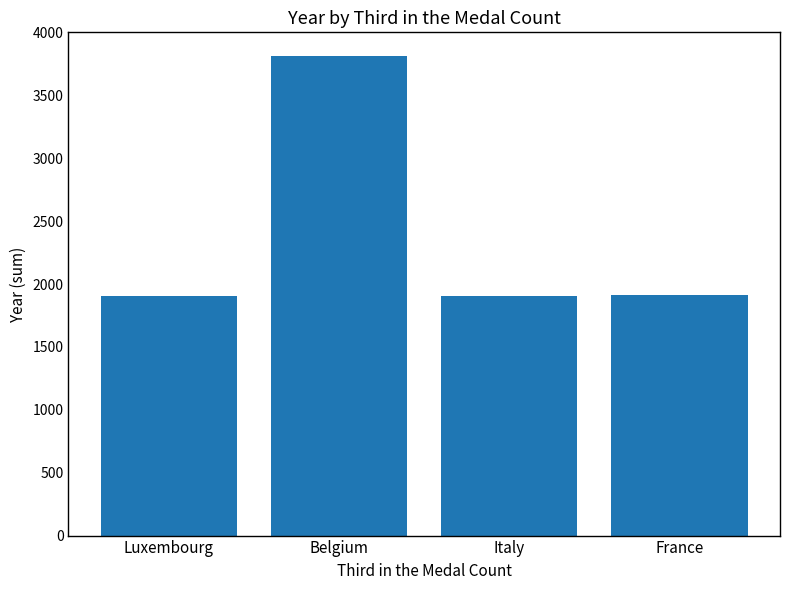

How many series are shown in this chart?

1